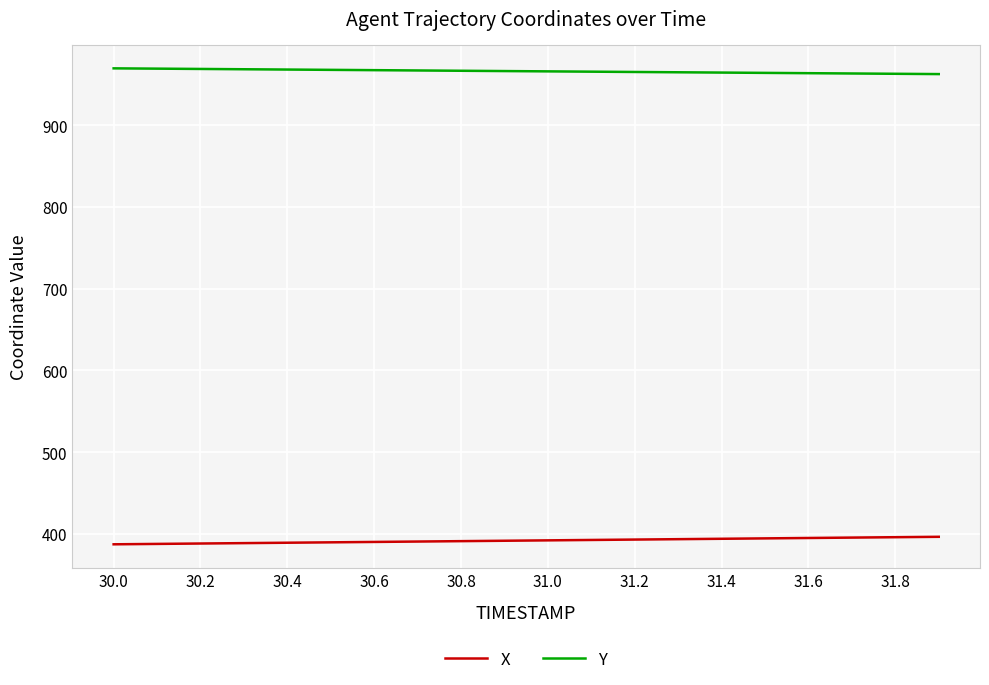

What is the difference between the maximum and minimum values in the Y series?

7.0